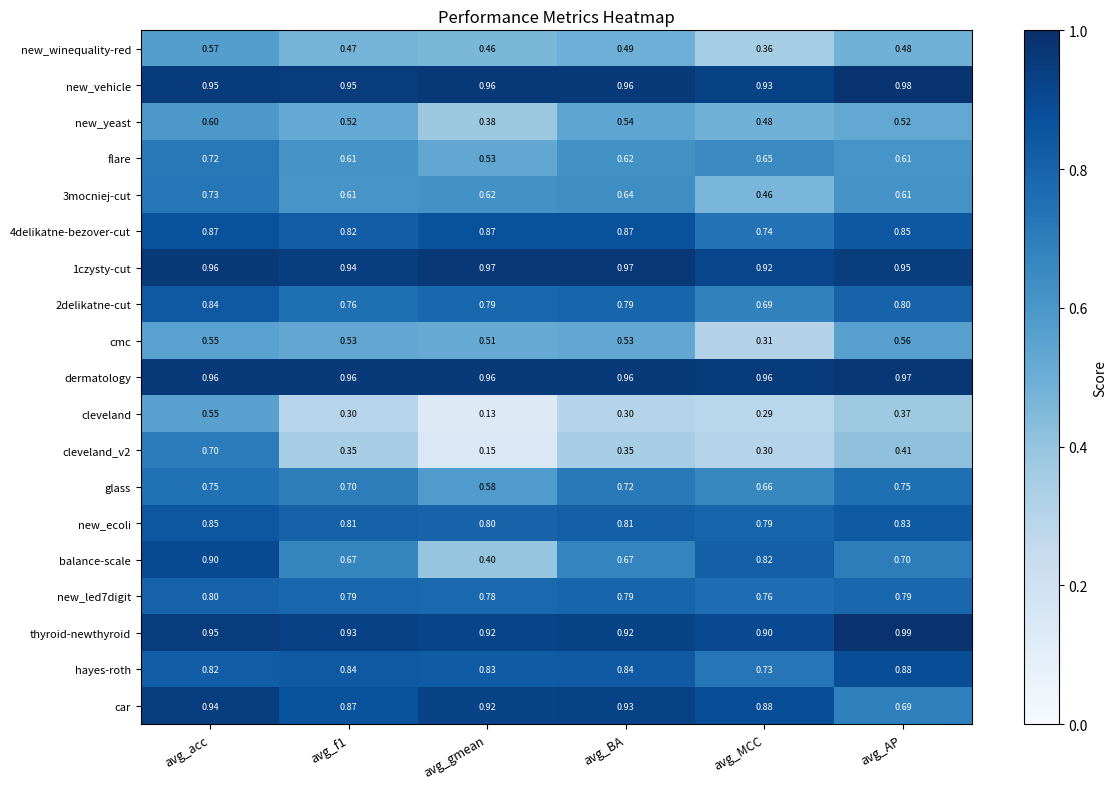

Between avg_f1 and avg_AP, which series saw the biggest shift?

car